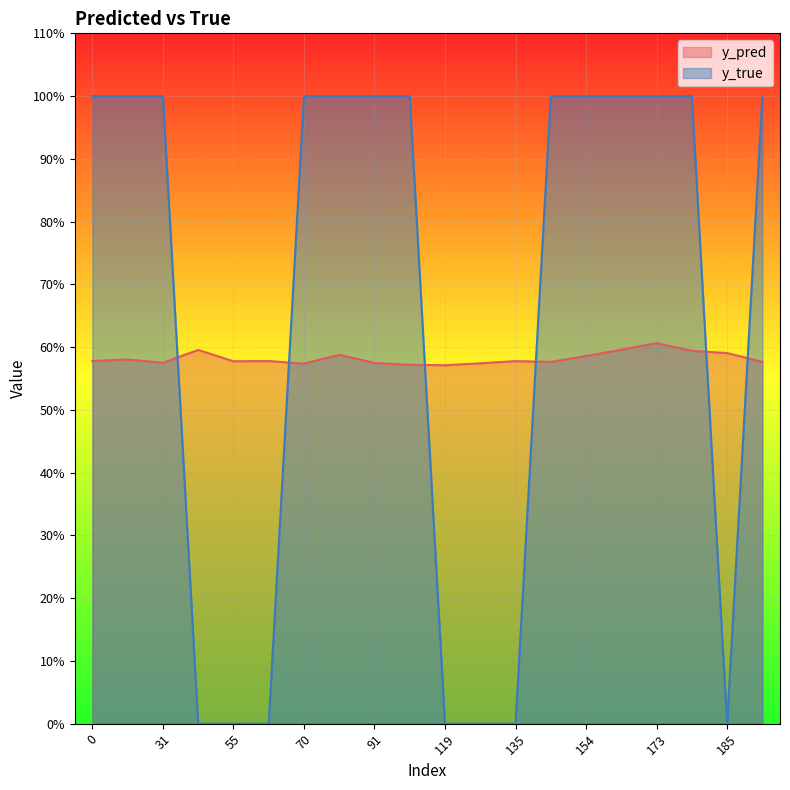

Which series has the widest spread of values?

y_true